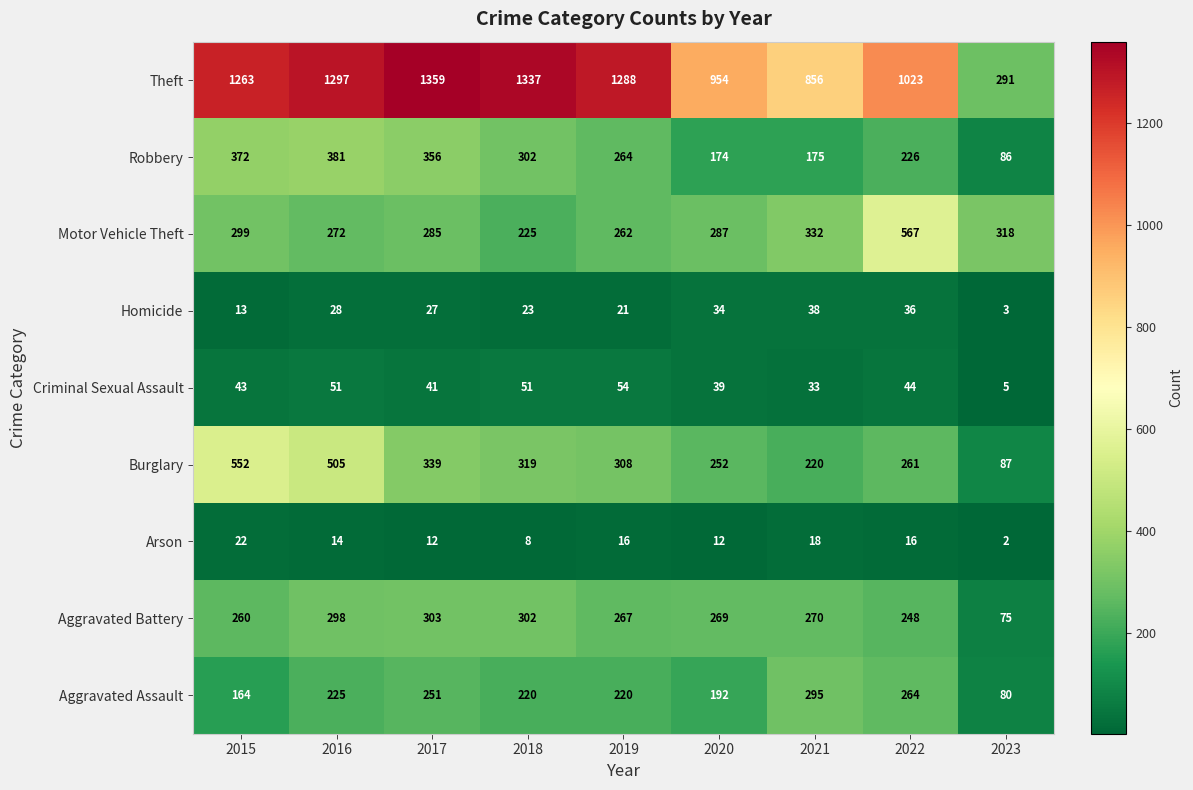

Which series has the largest range (max minus min)?

Theft